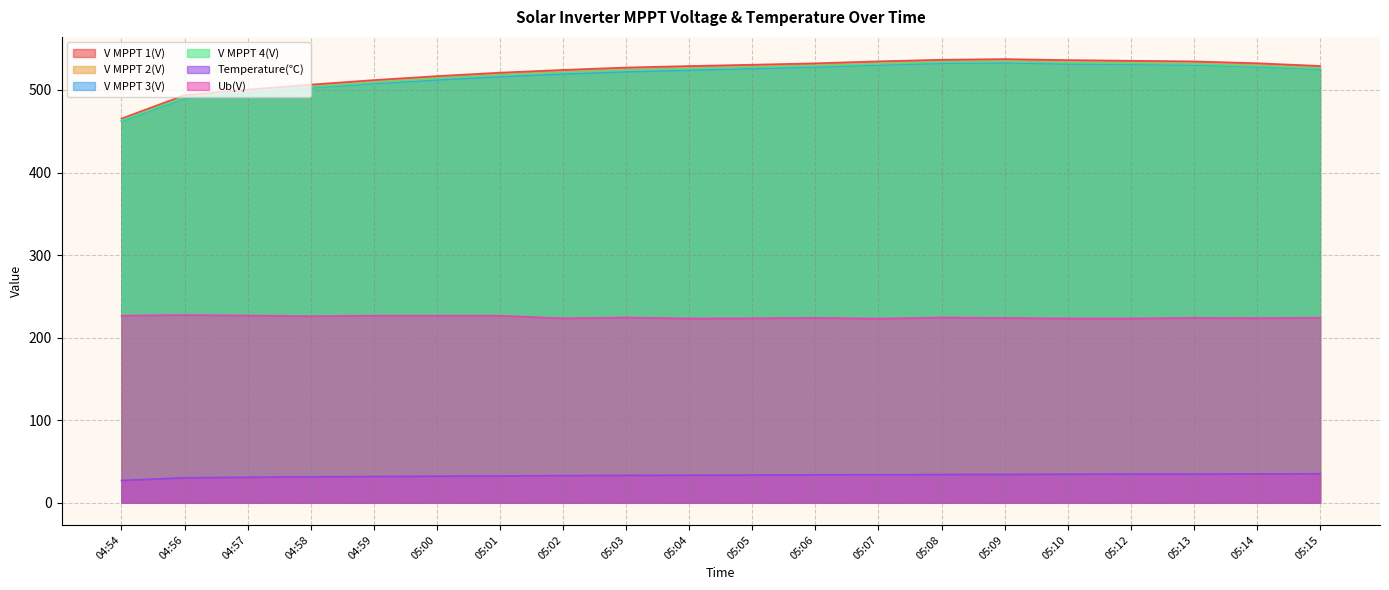

At which label does Temperature(℃) first exceed 33?

05:03